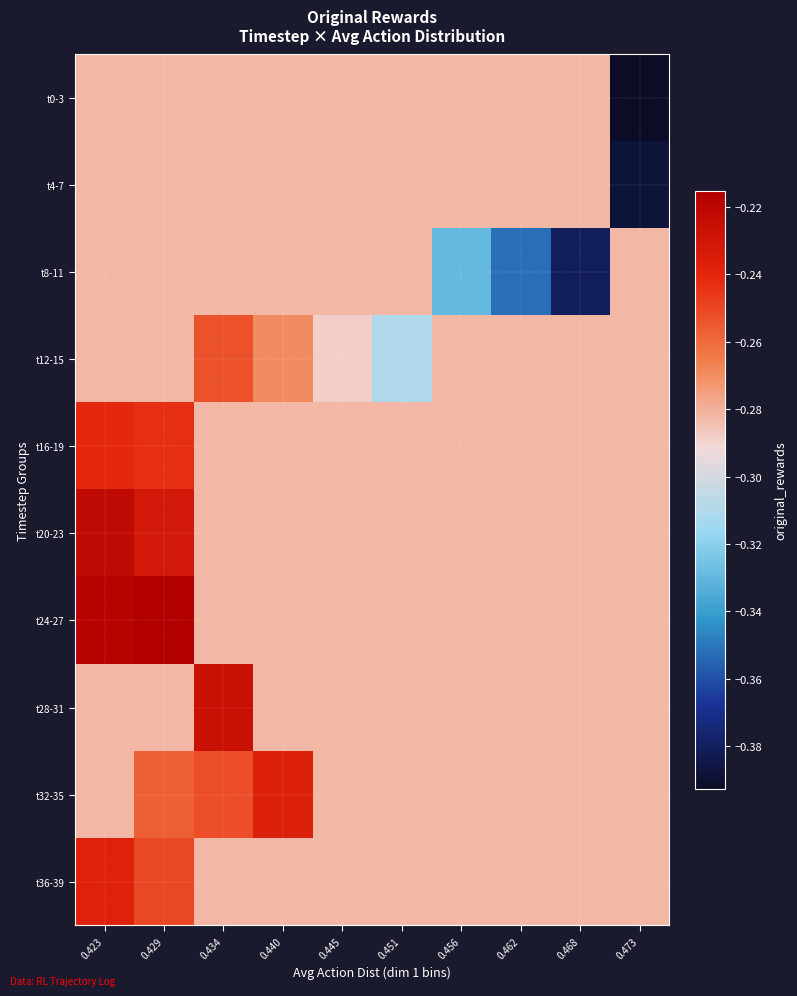

What is the total value across all series at 0.423?

-2.6